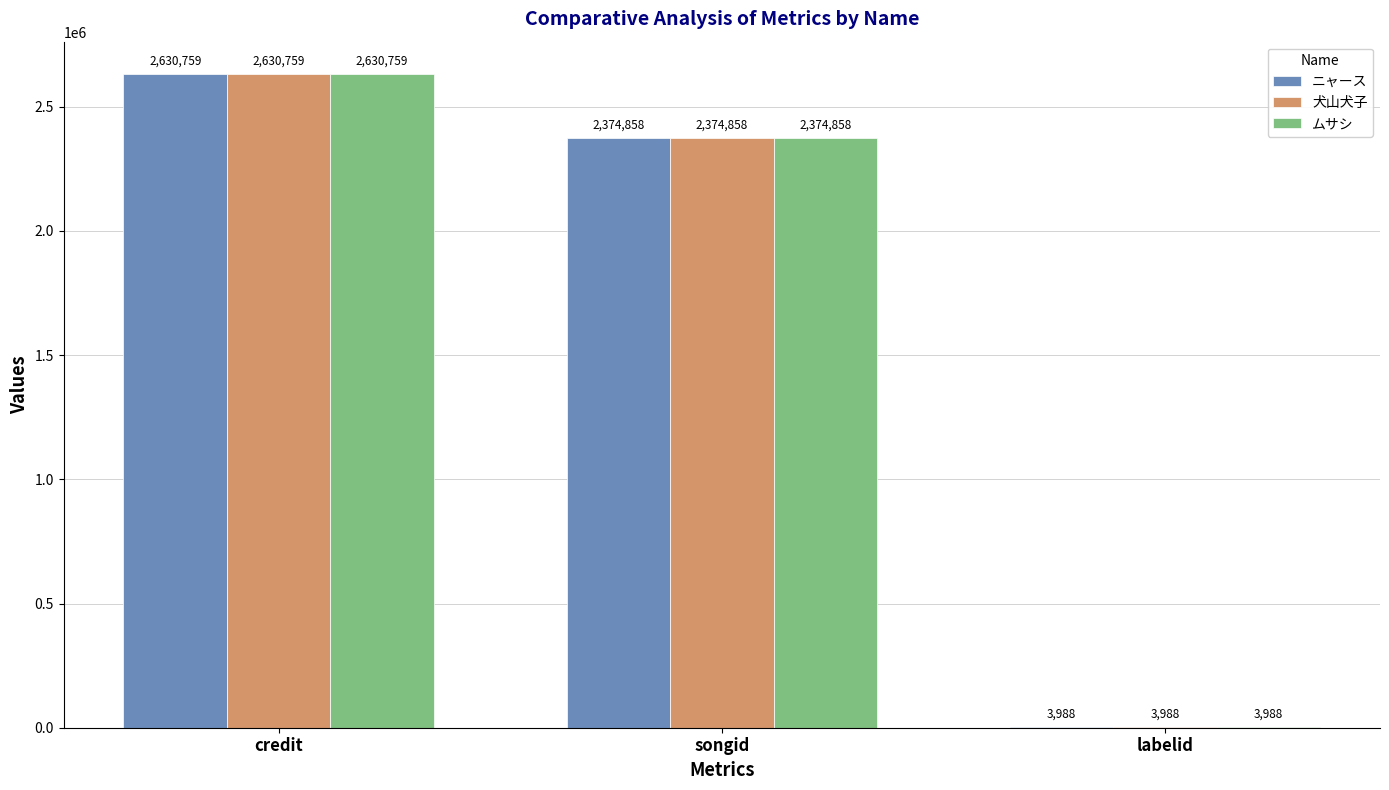

What is the approximate value of ニャース at labelid?

3988